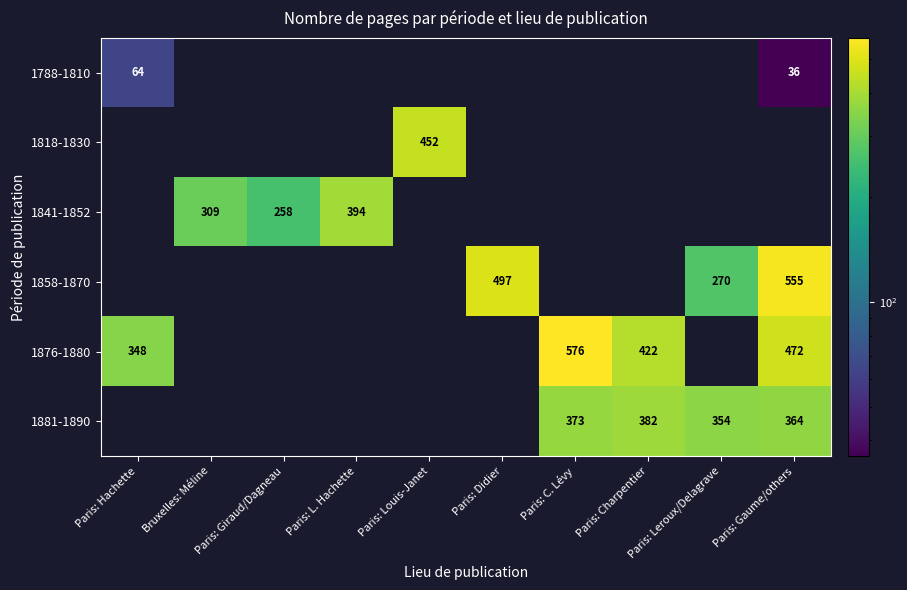

How many values in the 1858-1870 series are below 497?

1